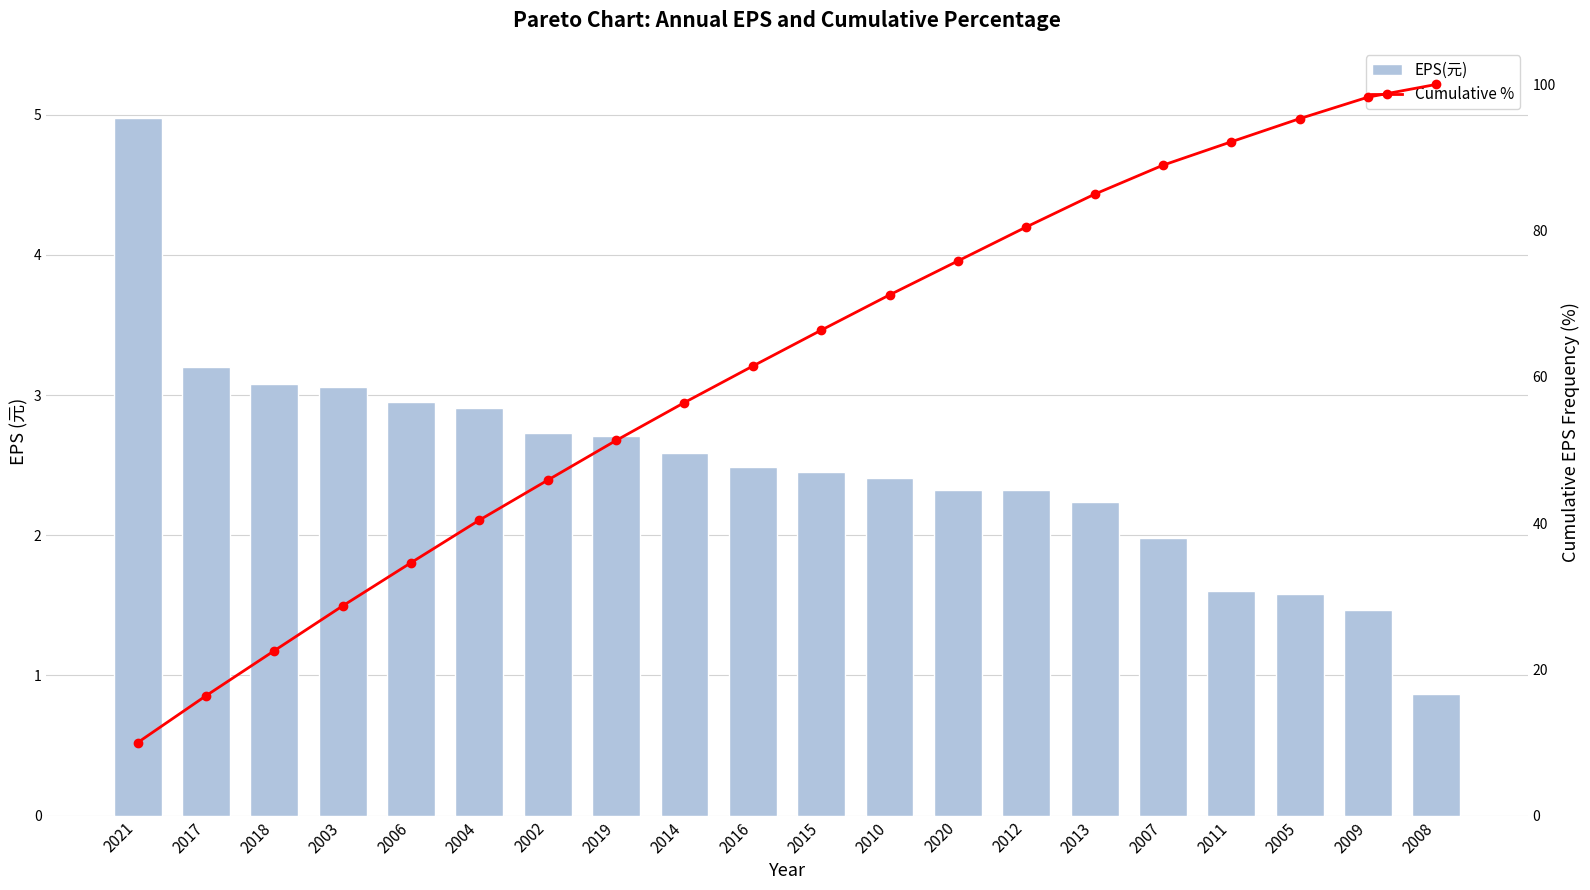

Which category has the highest value in the EPS(元) series?

2021